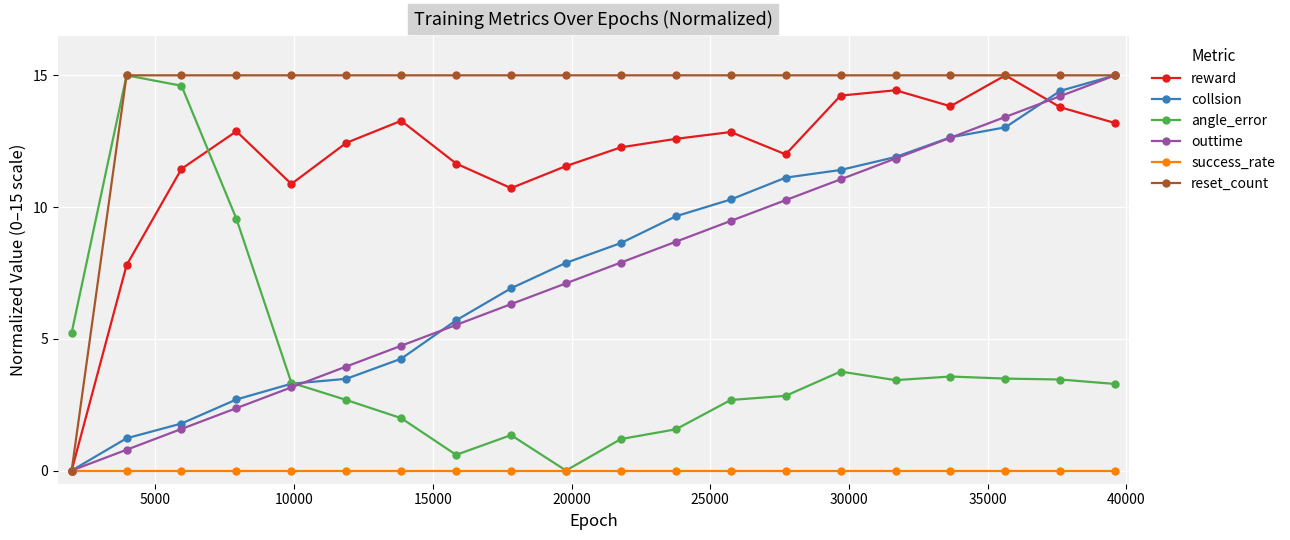

What is the highest value of the collsion series?

15.0